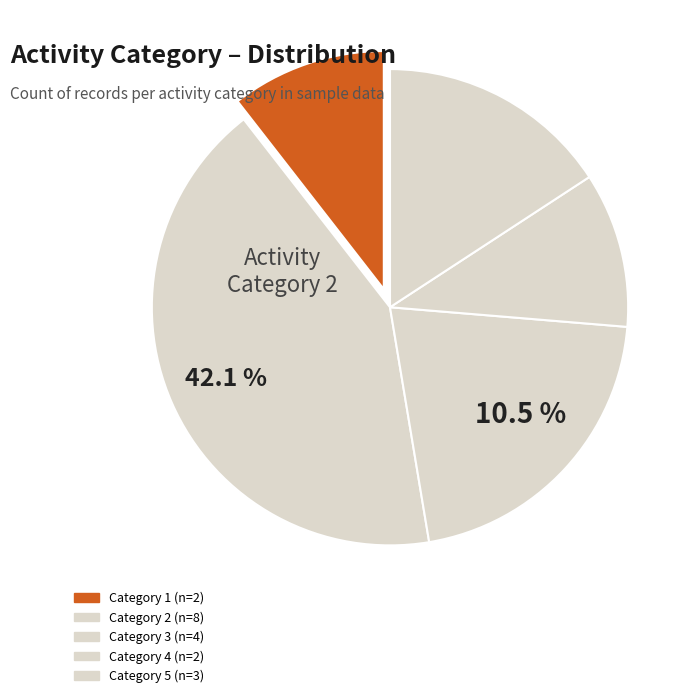

To the nearest percent, what is the average slice percentage?

20%